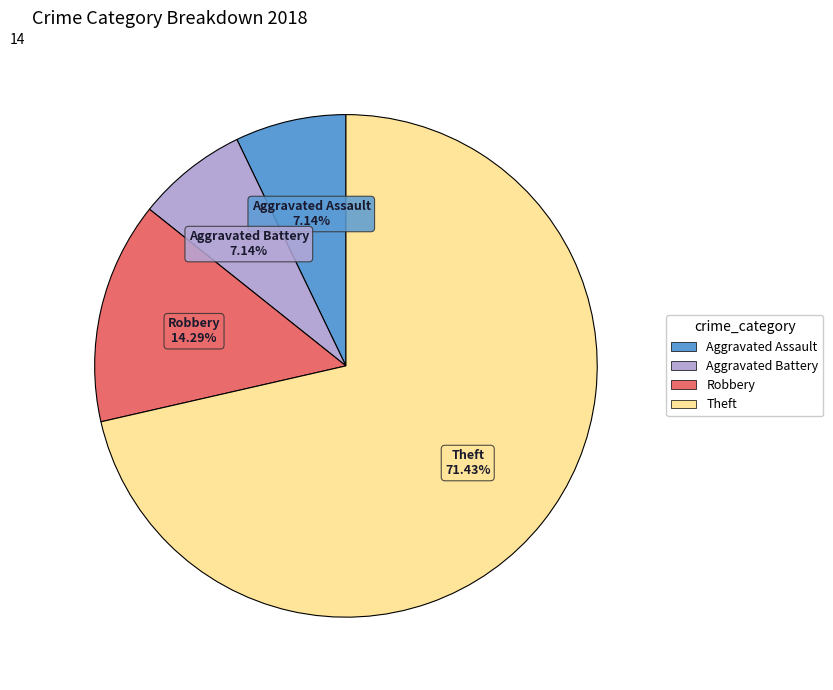

To the nearest percent, what is the combined percentage of Aggravated Assault and Robbery?

21%